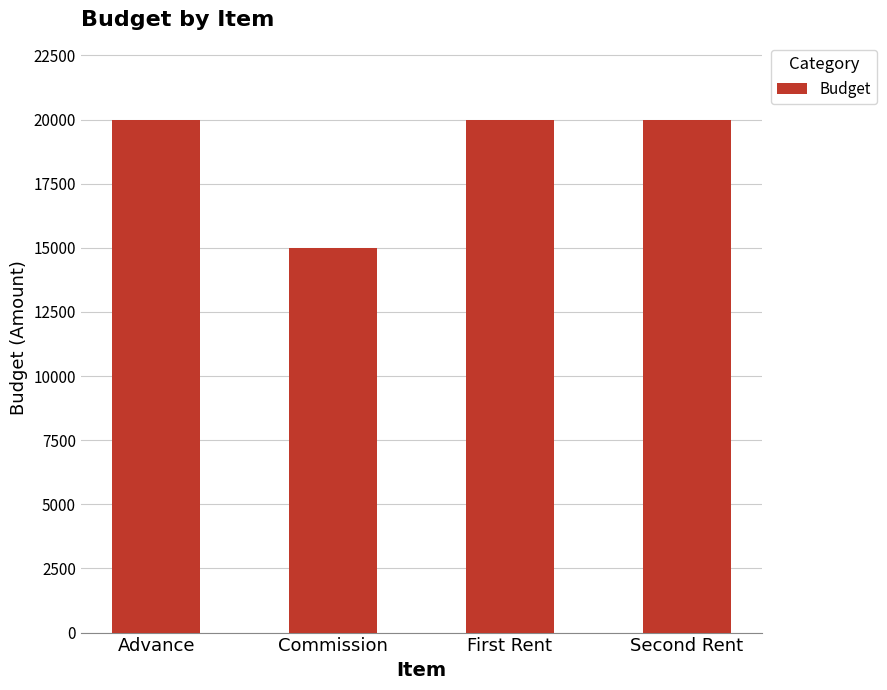

What is the greatest value displayed?

20000